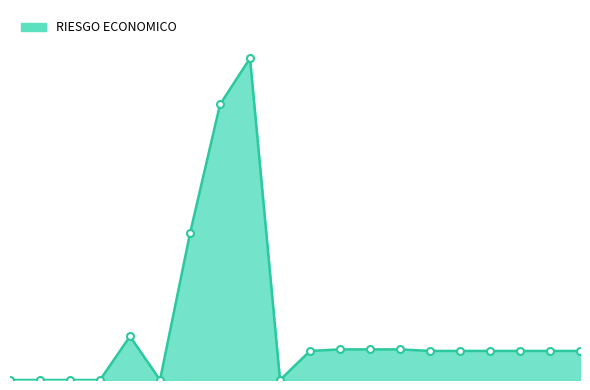

Does the chart have visible grid lines?

No